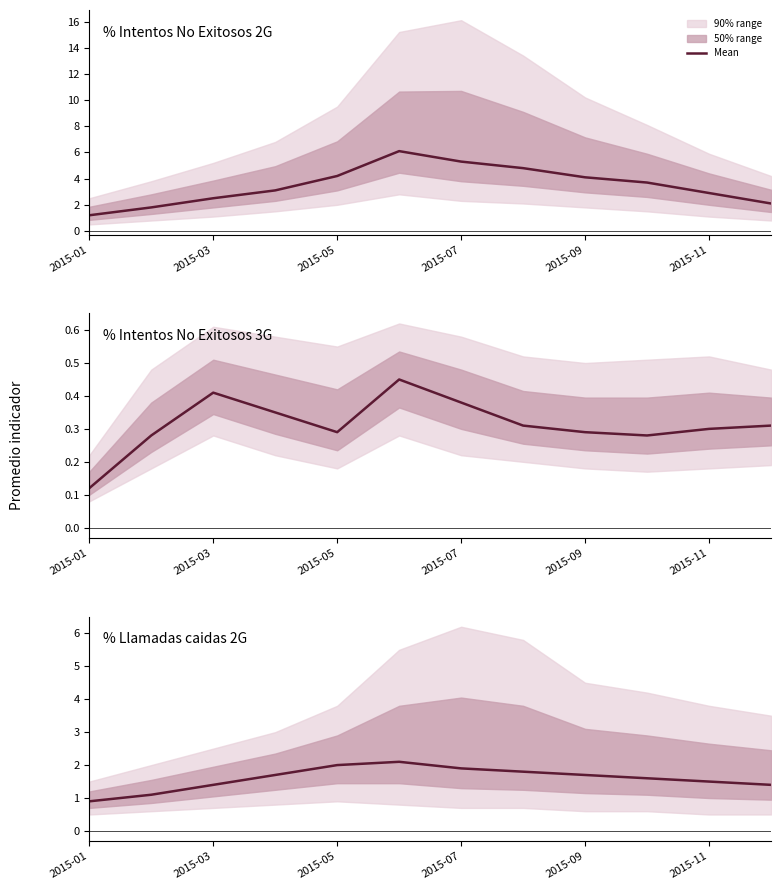

The % Intentos No Exitosos 2G series shows 2.7 at 2015-07. True or false?

False